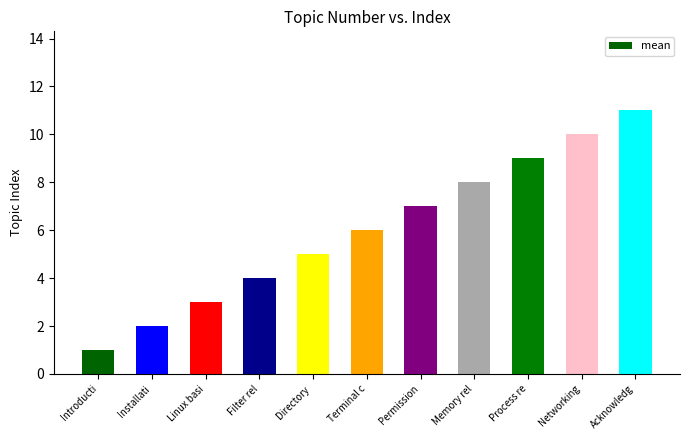

What position from the left is Installati?

2